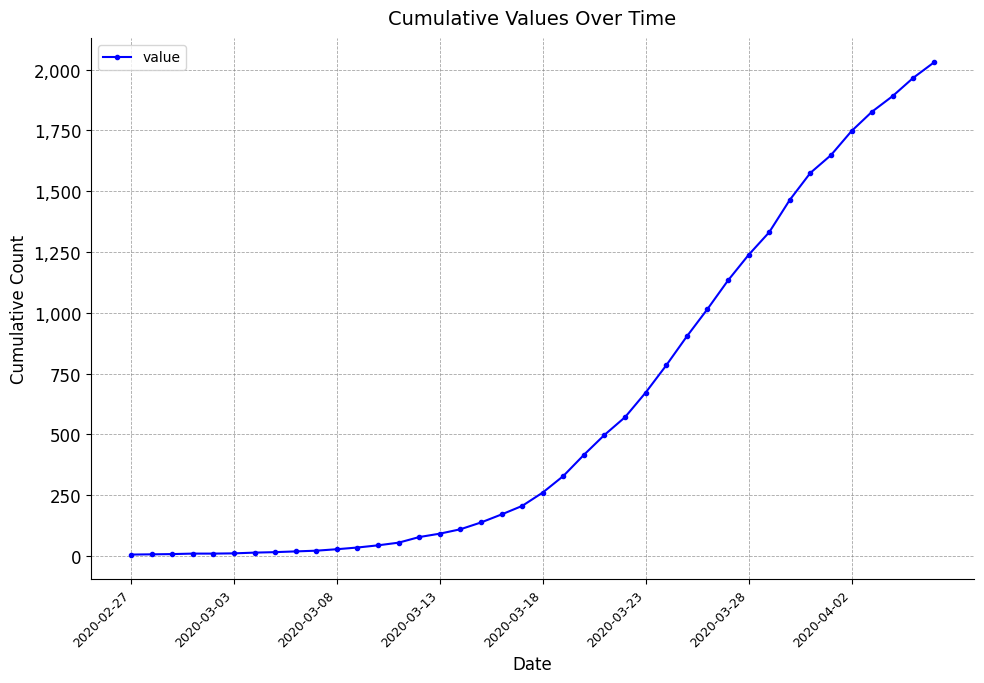

What is the average value?

609